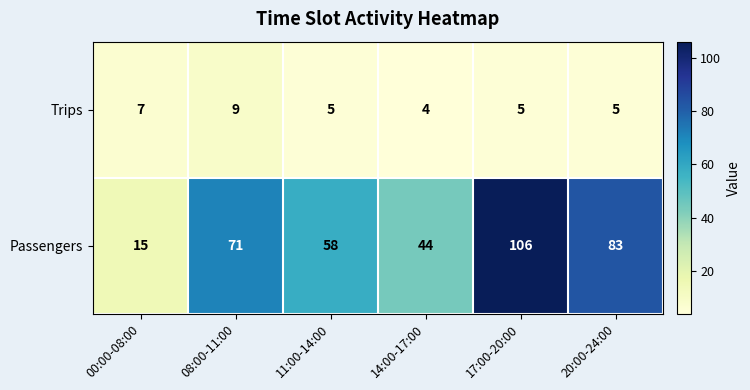

Count the number of data series in this chart.

2